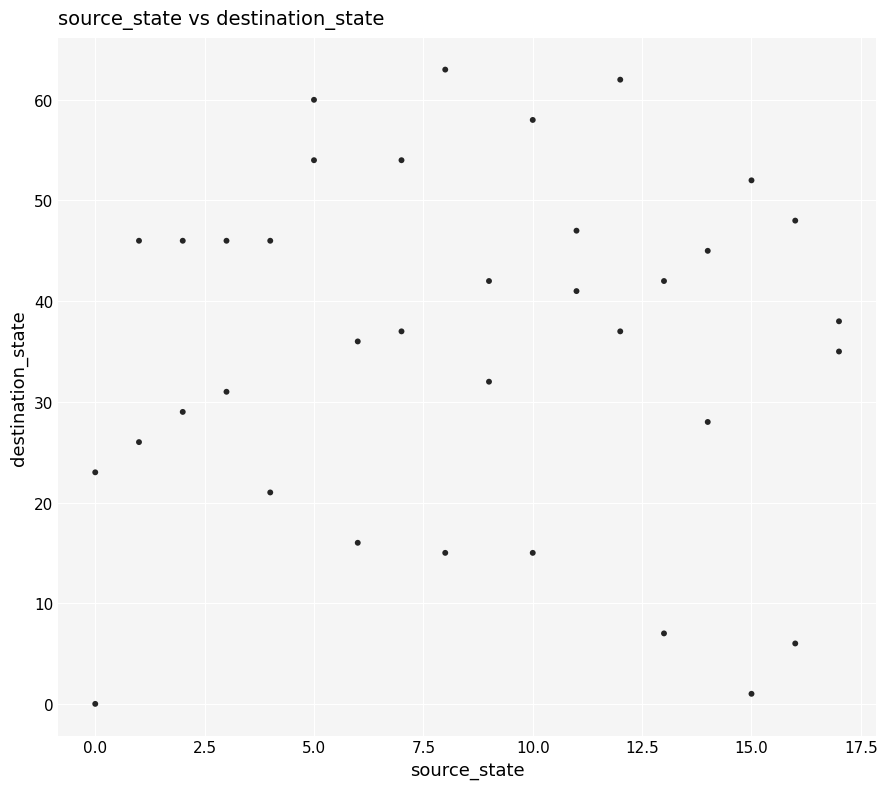

What is the range of X values (max minus min)?

17